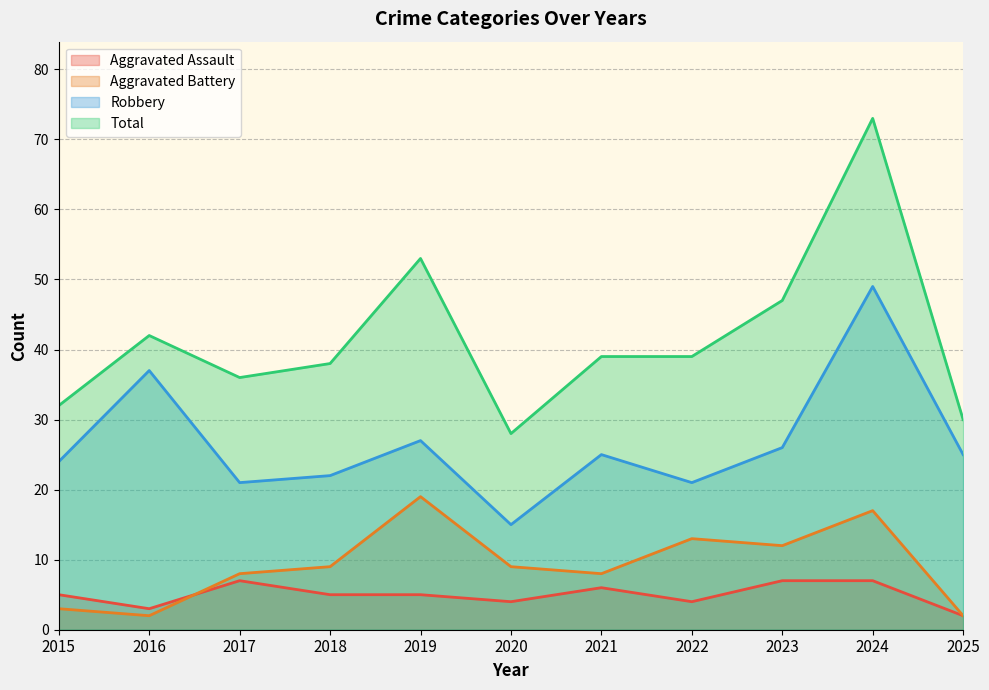

How many interior local valleys does the Aggravated Battery series have?

3